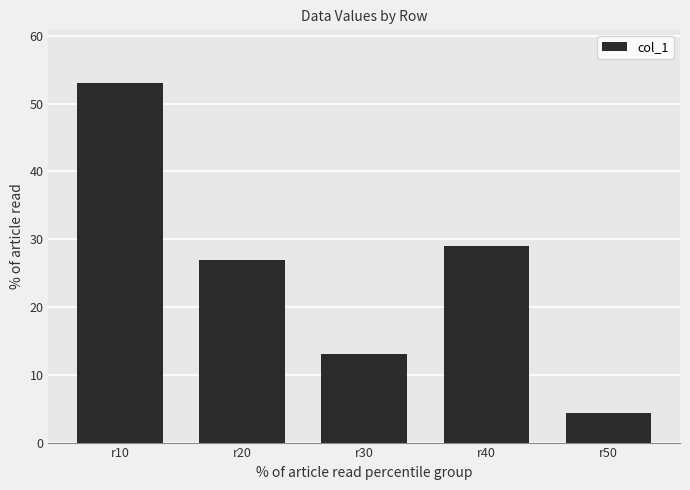

What is the sum of the values at r30 and r20?

40.0